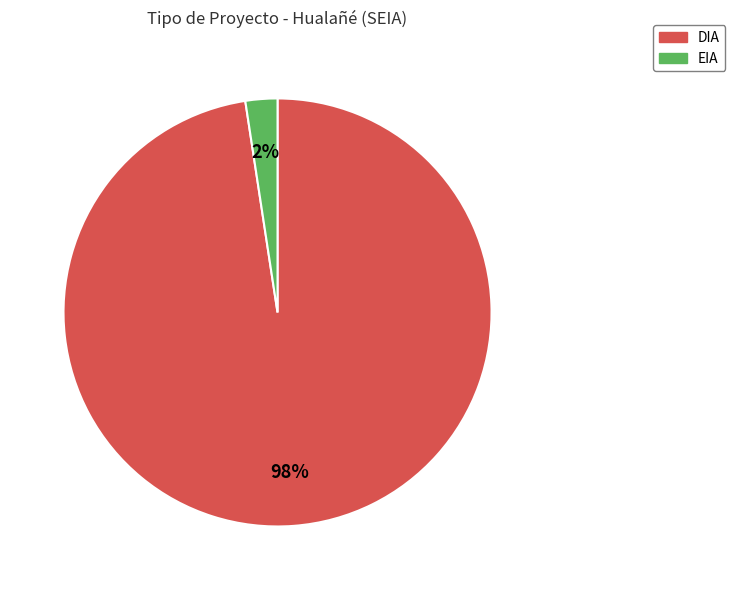

True or false: DIA accounts for 89% of the total.

False